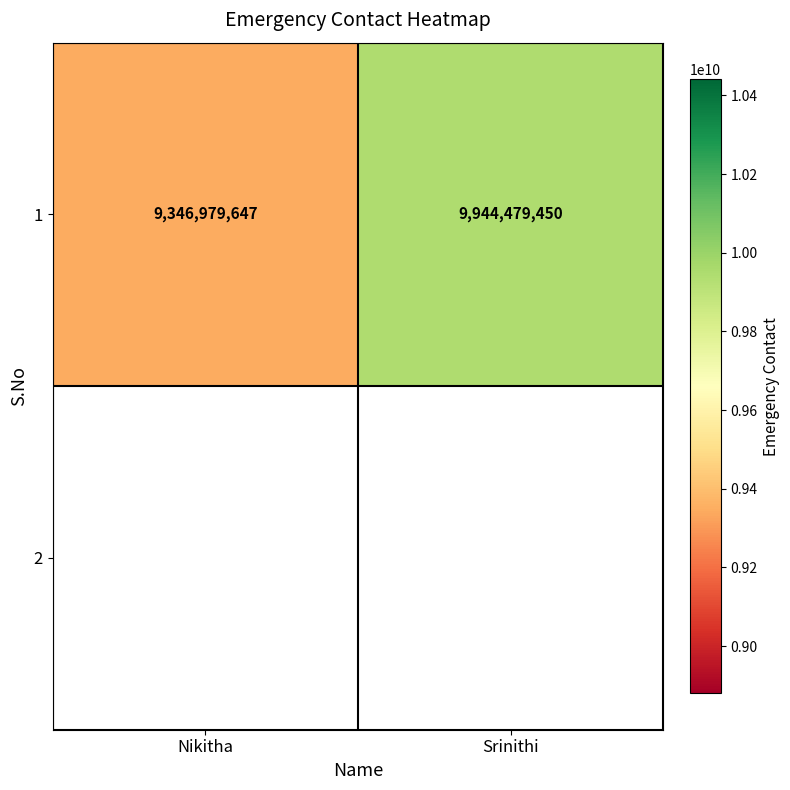

What is the maximum value shown in the chart?

9944479450